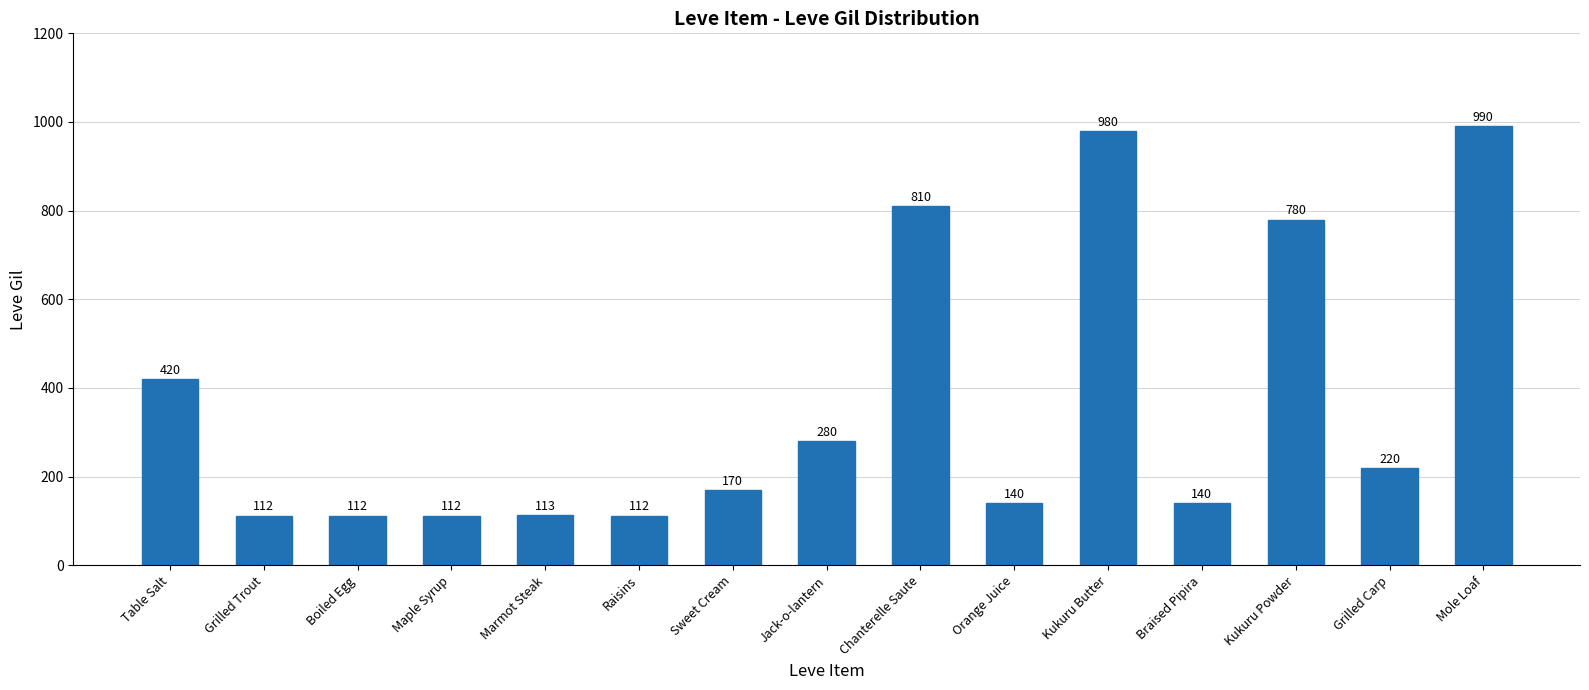

What is the difference between the maximum and minimum values?

878